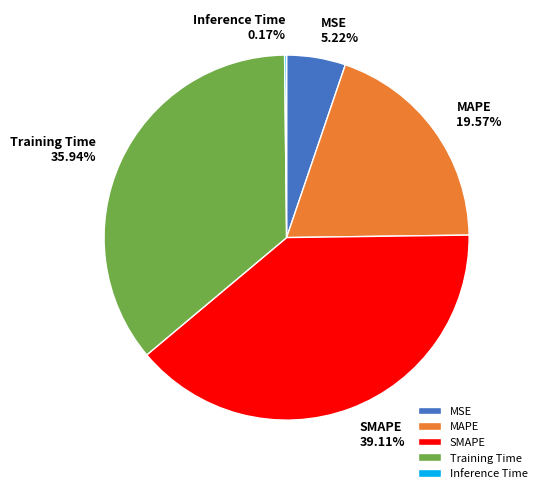

Which category has the biggest portion of the pie?

SMAPE